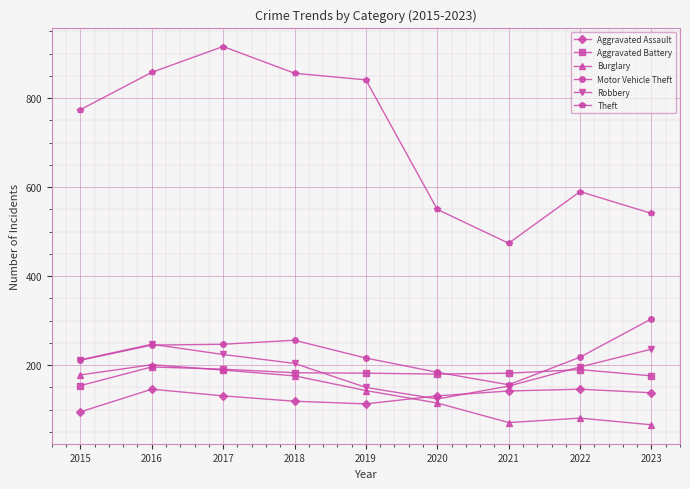

Which series has the widest spread of values?

Theft